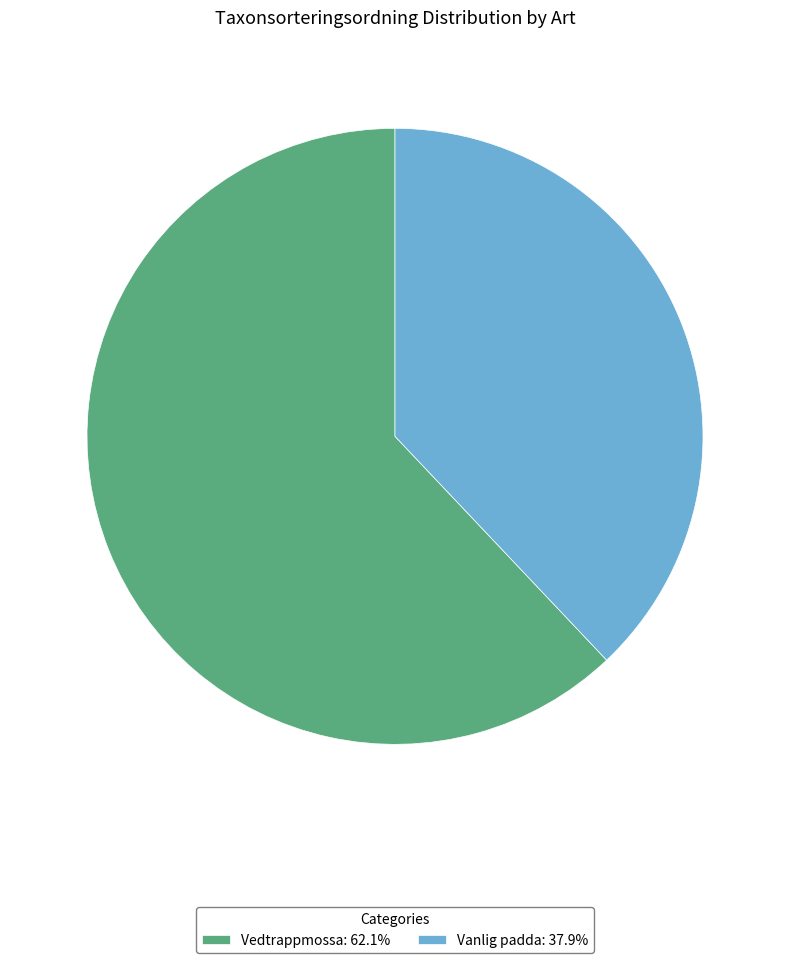

Is the sum of Vanlig padda: 37.9% and Vedtrappmossa: 62.1% greater than half?

Yes